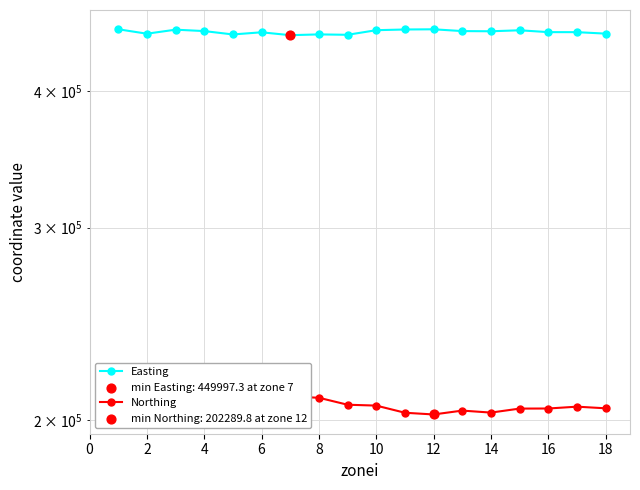

Which series has the largest Y range (max minus min)?

Northing